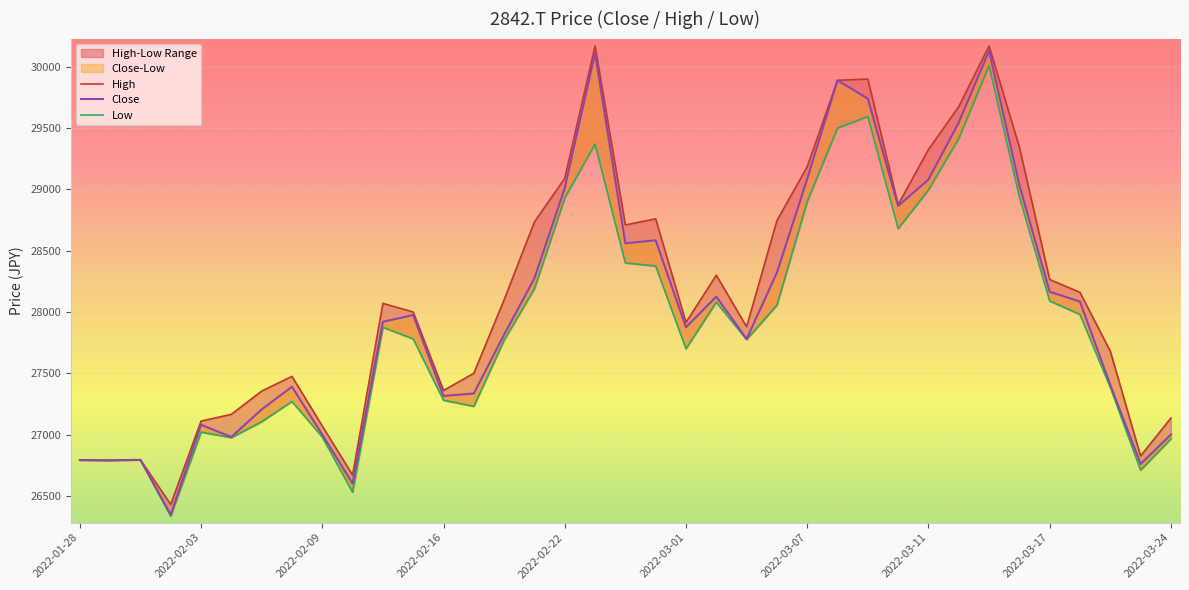

What is the sum of all High values?

1041415.8